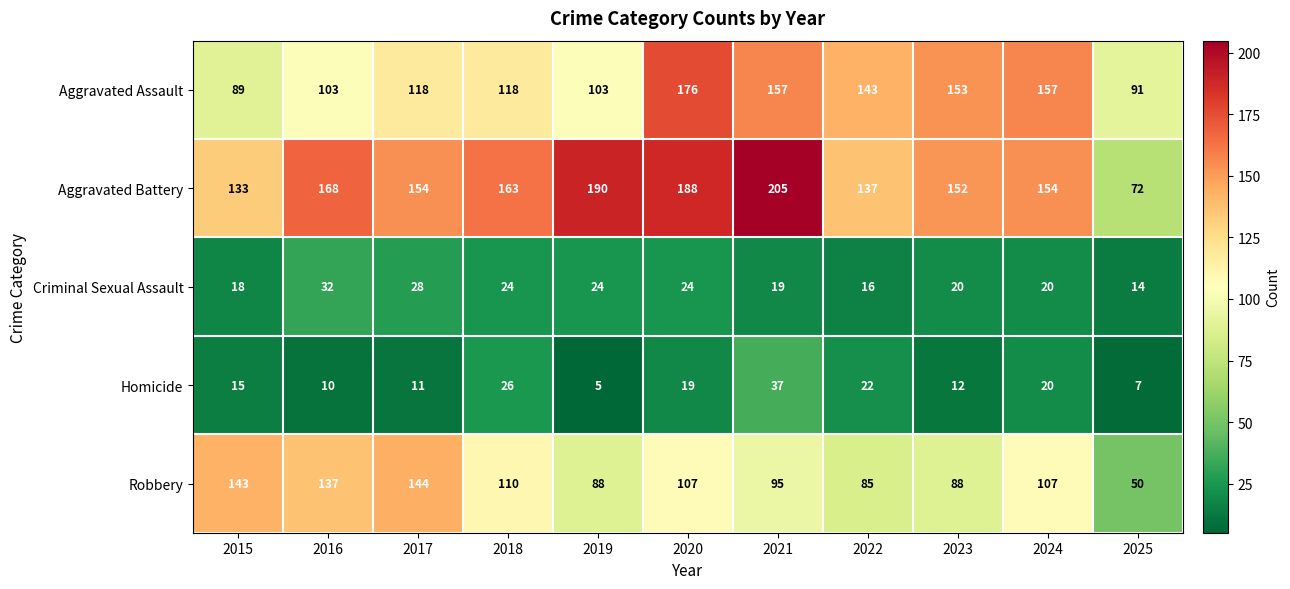

Rank the series by their maximum value, from lowest to highest.

Criminal Sexual Assault, Homicide, Robbery, Aggravated Assault, Aggravated Battery